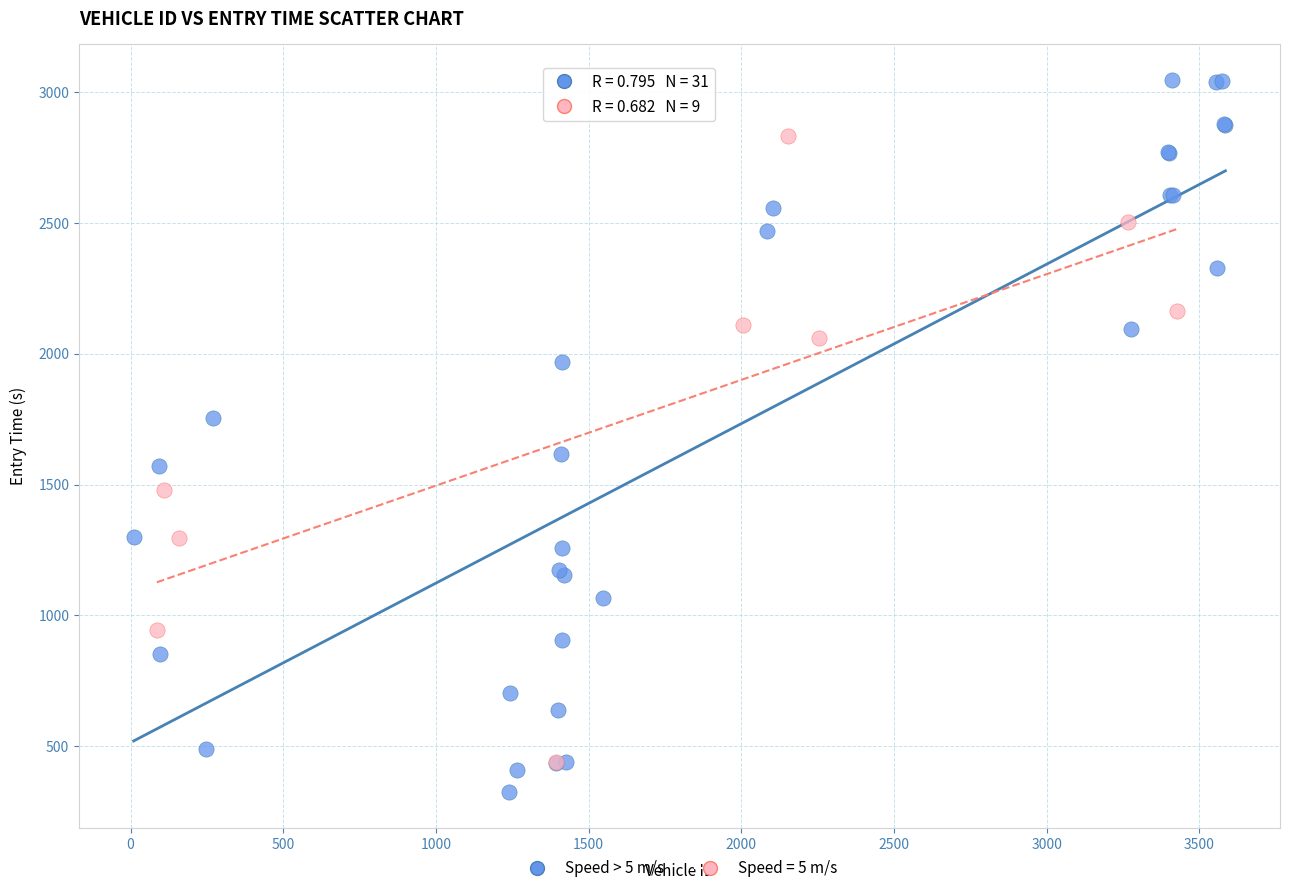

Which series contains the highest Y value?

Speed > 5 m/s